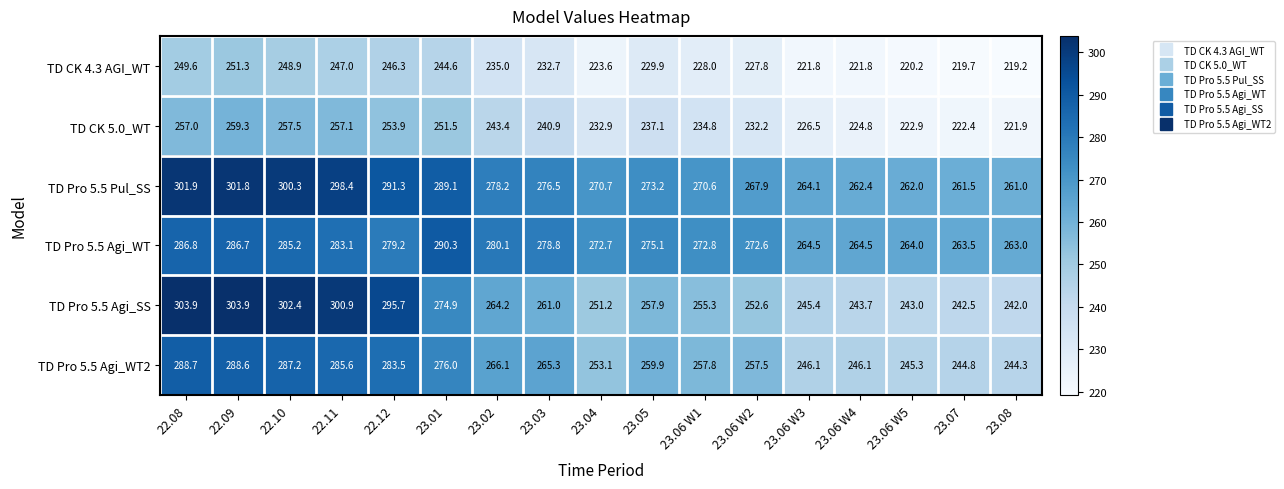

Which series has the largest range (max minus min)?

TD Pro 5.5 Agi_SS